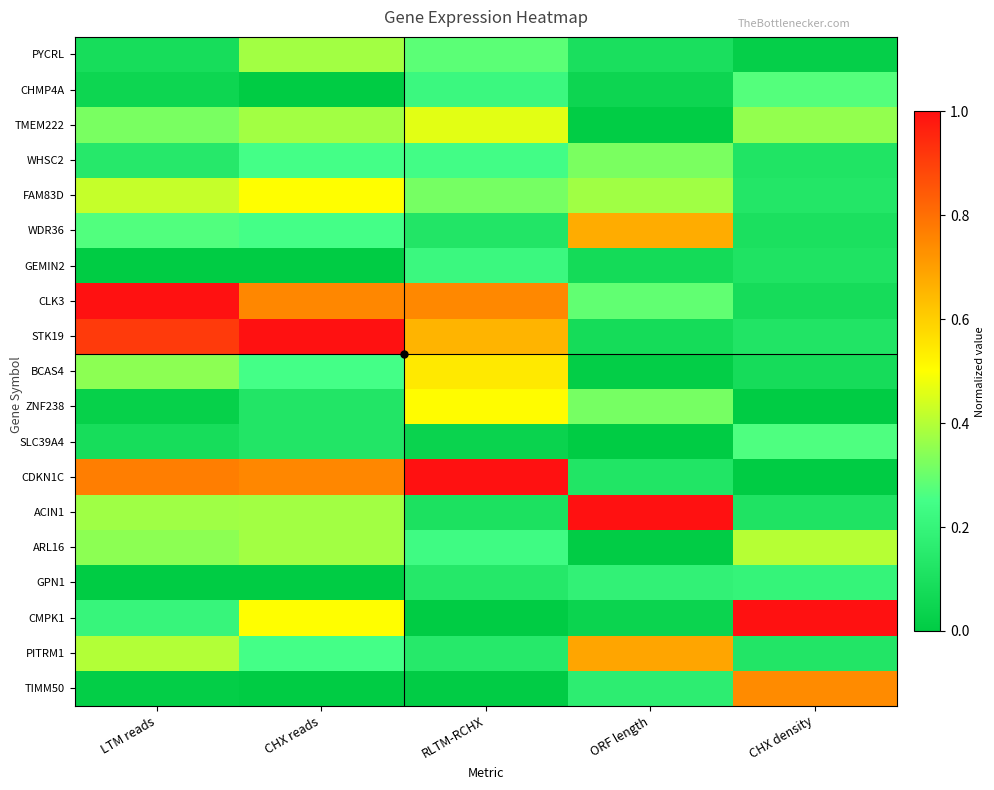

Reading left to right, transcribe all the data shown in this chart.

PYCRL: LTM reads=0.1	CHX reads=0.4	RLTM-RCHX=0.3	ORF length=0.1	CHX density=0.0
CHMP4A: LTM reads=0.1	CHX reads=0.0	RLTM-RCHX=0.2	ORF length=0.0	CHX density=0.3
TMEM222: LTM reads=0.3	CHX reads=0.4	RLTM-RCHX=0.5	ORF length=0.0	CHX density=0.4
WHSC2: LTM reads=0.1	CHX reads=0.2	RLTM-RCHX=0.2	ORF length=0.3	CHX density=0.1
FAM83D: LTM reads=0.4	CHX reads=0.5	RLTM-RCHX=0.3	ORF length=0.4	CHX density=0.1
WDR36: LTM reads=0.3	CHX reads=0.2	RLTM-RCHX=0.1	ORF length=0.7	CHX density=0.1
GEMIN2: LTM reads=0.0	CHX reads=0.0	RLTM-RCHX=0.2	ORF length=0.1	CHX density=0.1
CLK3: LTM reads=1.0	CHX reads=0.8	RLTM-RCHX=0.7	ORF length=0.3	CHX density=0.1
STK19: LTM reads=0.9	CHX reads=1.0	RLTM-RCHX=0.7	ORF length=0.1	CHX density=0.1
BCAS4: LTM reads=0.3	CHX reads=0.2	RLTM-RCHX=0.5	ORF length=0.0	CHX density=0.1
ZNF238: LTM reads=0.0	CHX reads=0.1	RLTM-RCHX=0.5	ORF length=0.3	CHX density=0.0
SLC39A4: LTM reads=0.1	CHX reads=0.1	RLTM-RCHX=0.0	ORF length=0.0	CHX density=0.3
CDKN1C: LTM reads=0.8	CHX reads=0.8	RLTM-RCHX=1.0	ORF length=0.1	CHX density=0.0
ACIN1: LTM reads=0.4	CHX reads=0.4	RLTM-RCHX=0.1	ORF length=1.0	CHX density=0.1
ARL16: LTM reads=0.3	CHX reads=0.4	RLTM-RCHX=0.2	ORF length=0.0	CHX density=0.4
GPN1: LTM reads=0.0	CHX reads=0.0	RLTM-RCHX=0.1	ORF length=0.2	CHX density=0.2
CMPK1: LTM reads=0.2	CHX reads=0.5	RLTM-RCHX=0.0	ORF length=0.0	CHX density=1.0
PITRM1: LTM reads=0.4	CHX reads=0.2	RLTM-RCHX=0.1	ORF length=0.7	CHX density=0.1
TIMM50: LTM reads=0.0	CHX reads=0.0	RLTM-RCHX=0.0	ORF length=0.2	CHX density=0.7